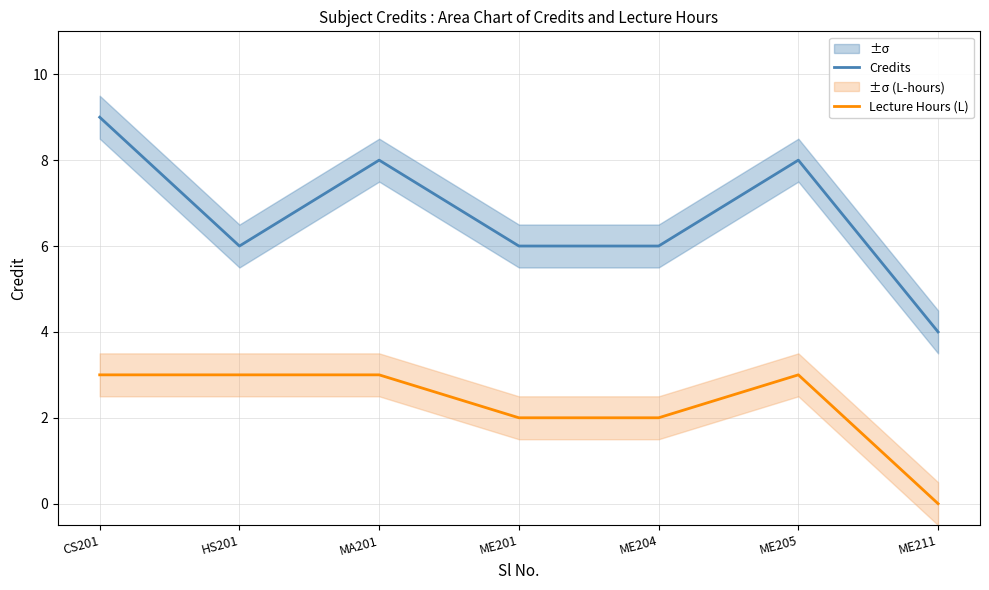

List the labels in order of Lecture Hours (L) value, smallest first.

ME211, ME201, ME204, CS201, HS201, MA201, ME205